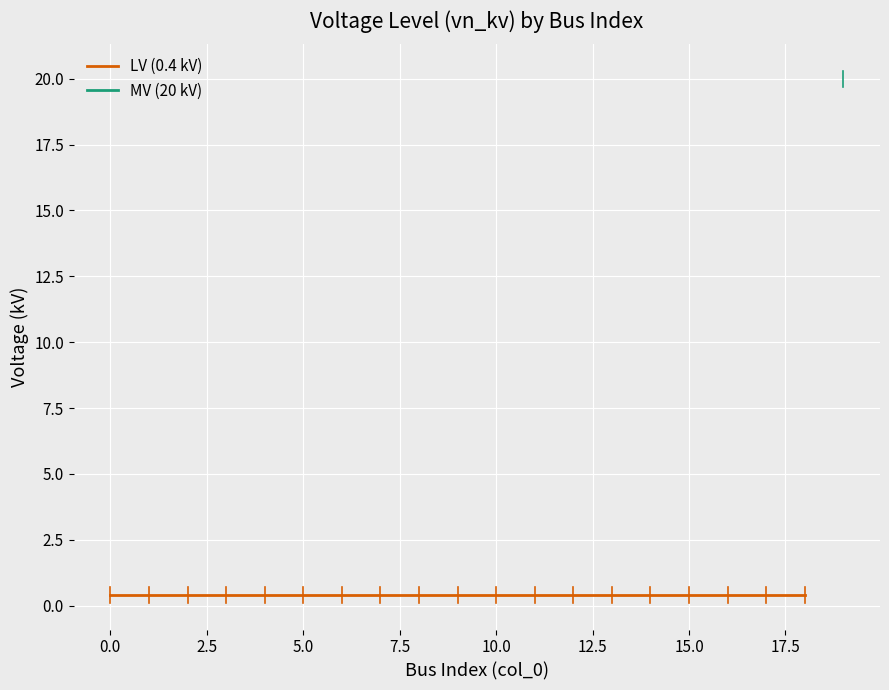

List the labels in order of value, smallest first.

0, 1, 2, 3, 4, 5, 6, 7, 8, 9, 10, 11, 12, 13, 14, 15, 16, 17, 18, 19